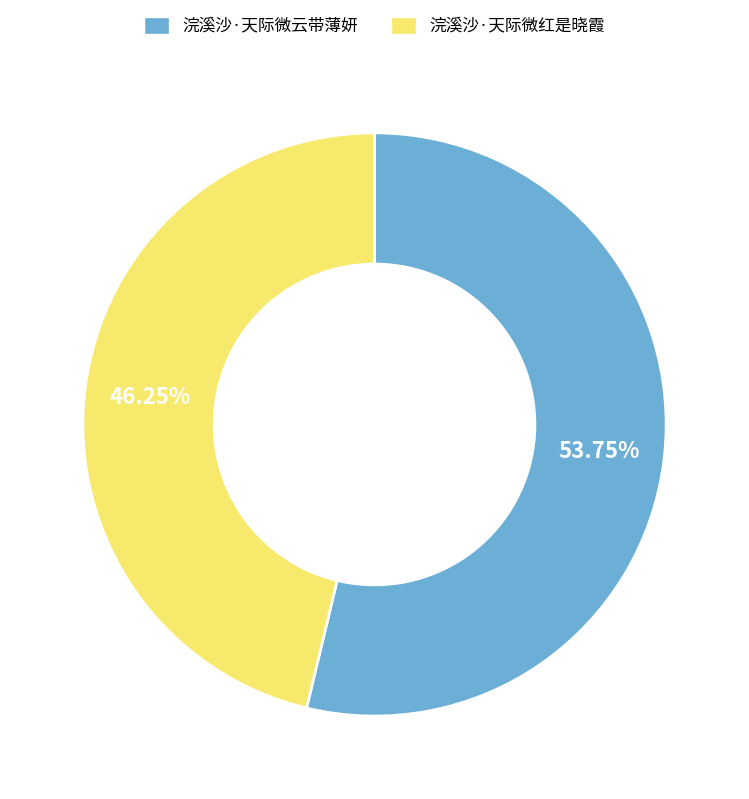

Which category has the biggest portion of the pie?

浣溪沙·天际微云带薄妍